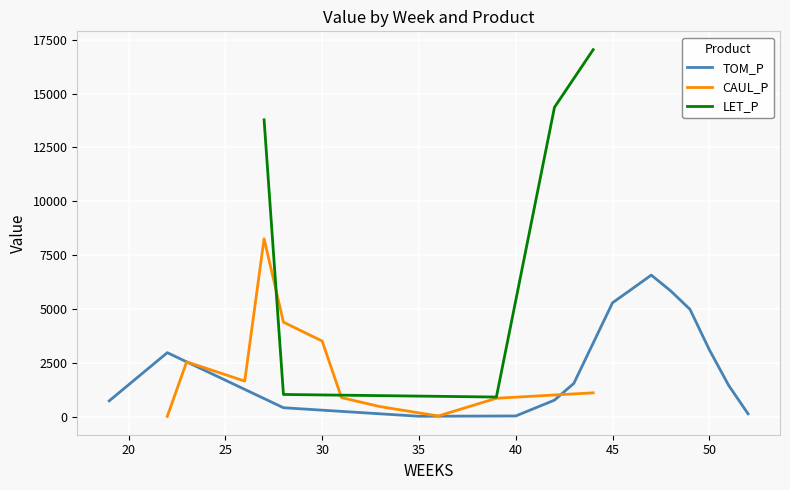

The value of TOM_P at 20 is 1490.2. True or false?

True